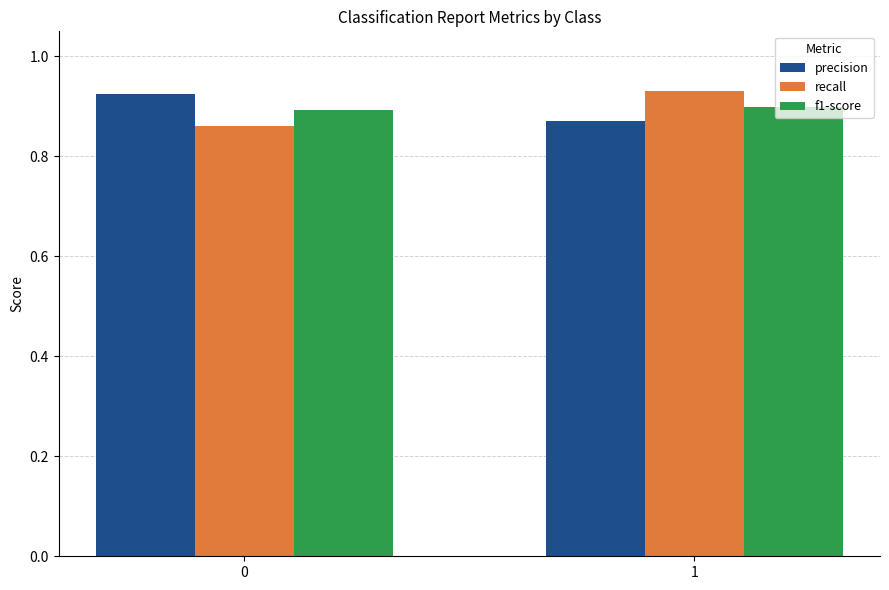

At which label is precision closest to 0?

1